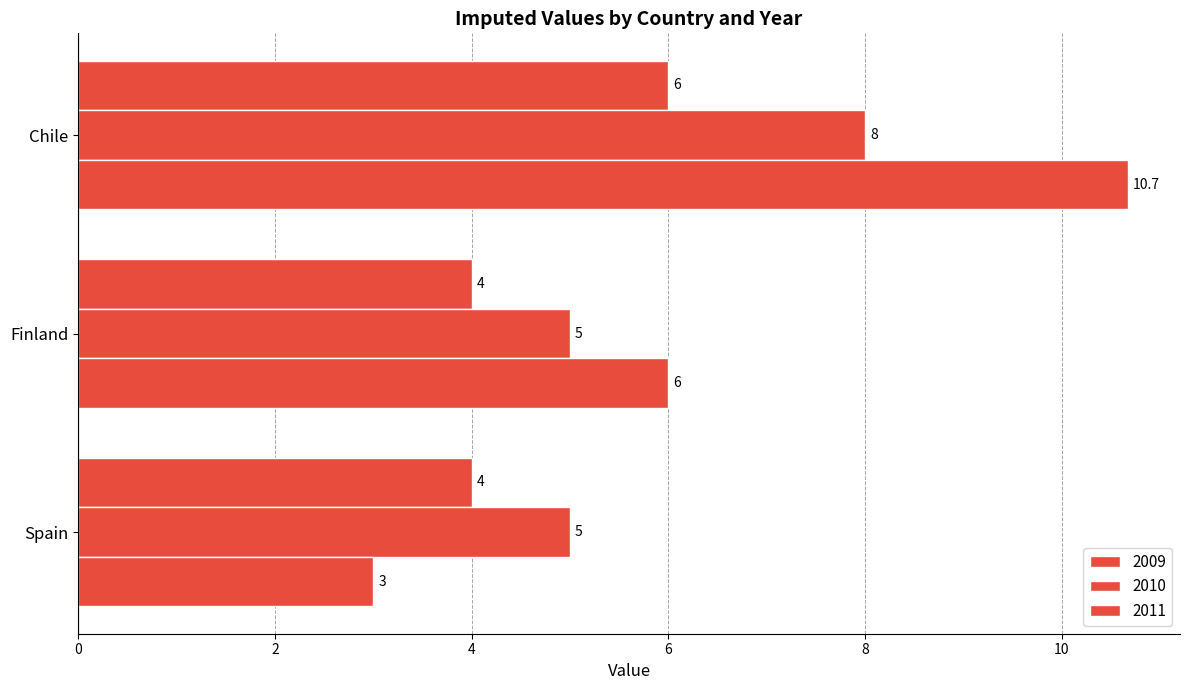

Reading right to left, extract all data points from this chart.

2009: 6.0	4.0	4.0
2010: 8.0	5.0	5.0
2011: 10.7	6.0	3.0